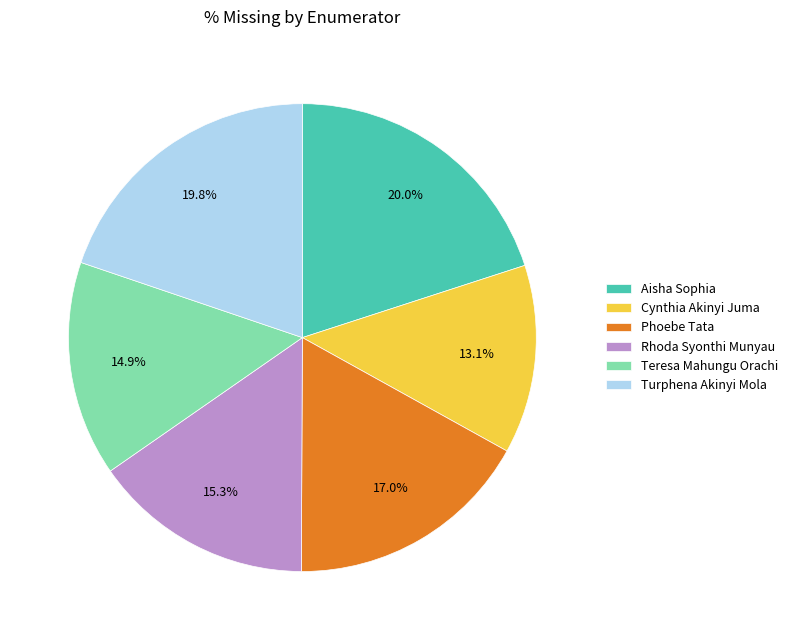

How many segments does this pie chart have?

6